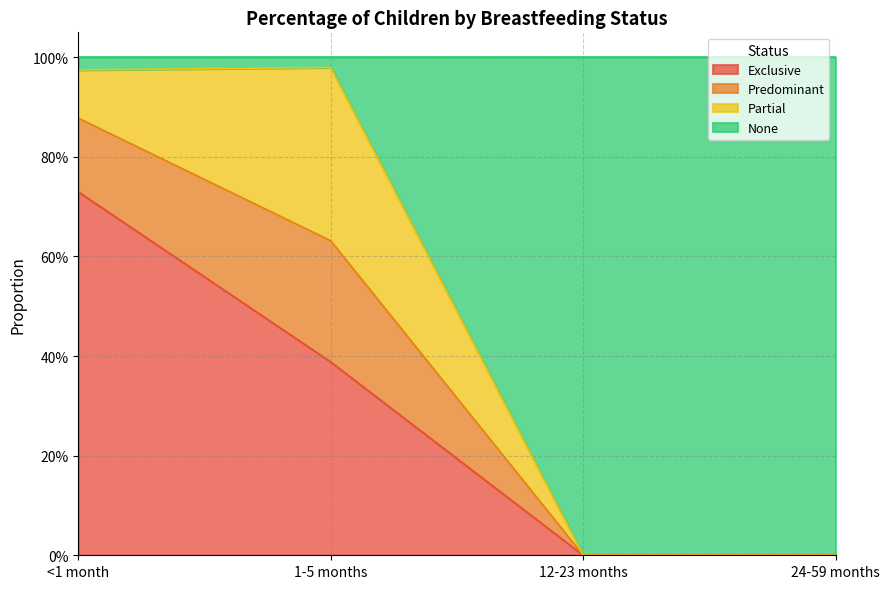

What is the label of the 2nd point from the left?

1-5 months